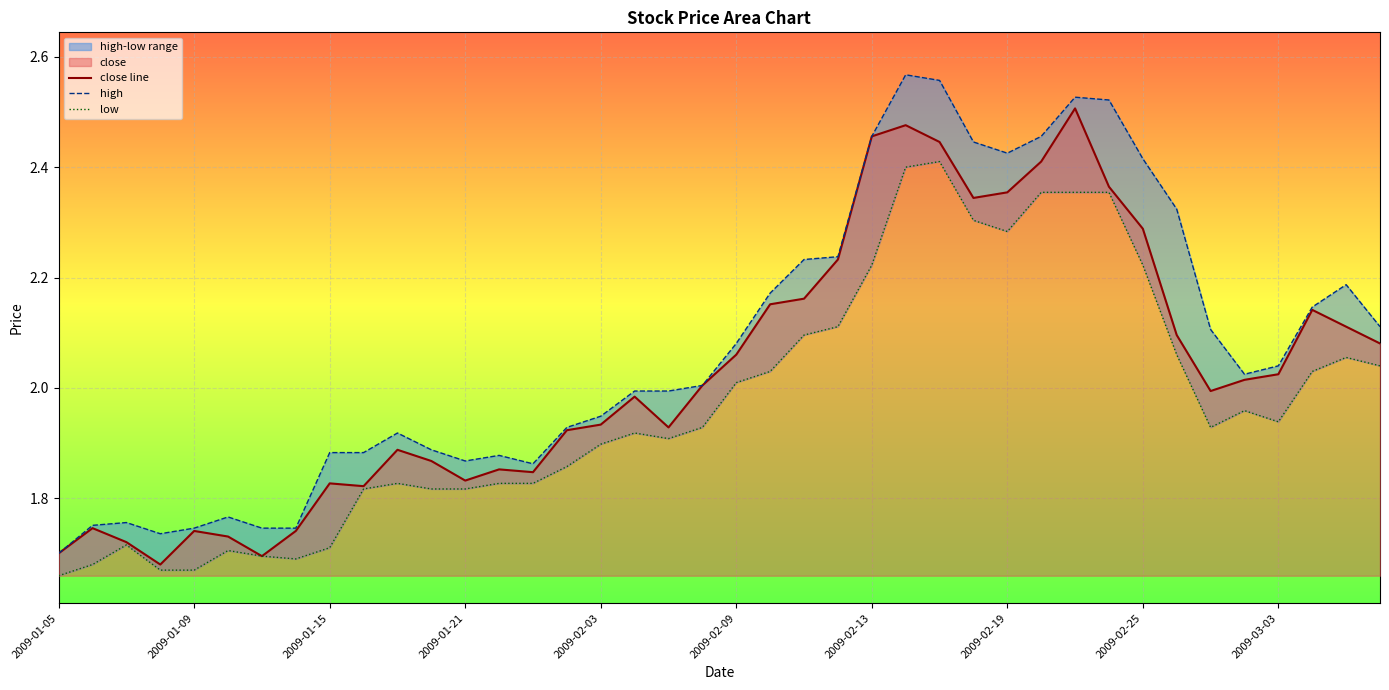

Is it true that close line equals 2.5 at 2009-01-21?

False